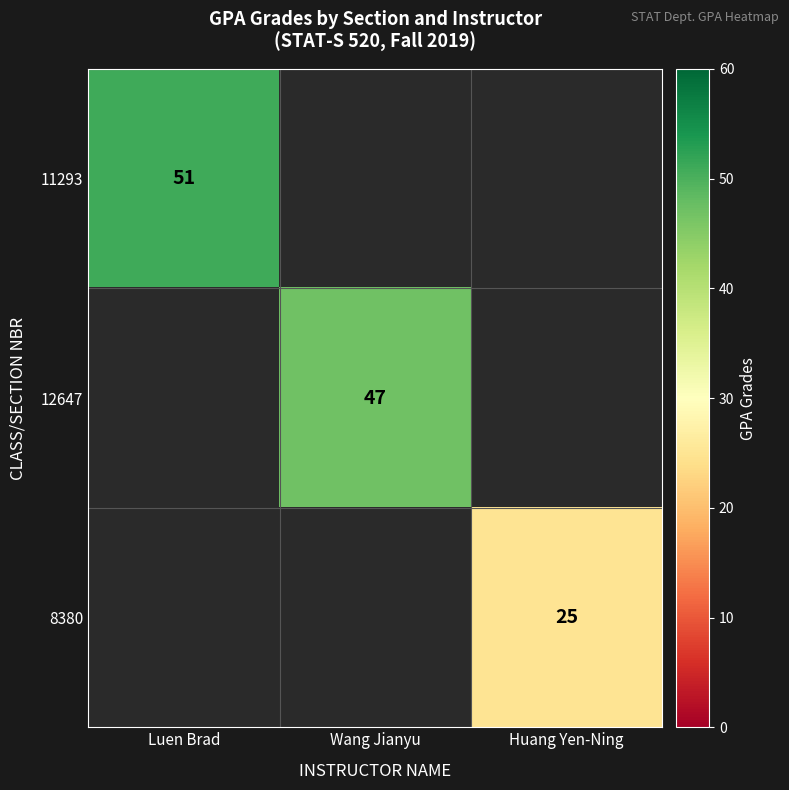

The value of 11293 at Luen Brad is 80. True or false?

False